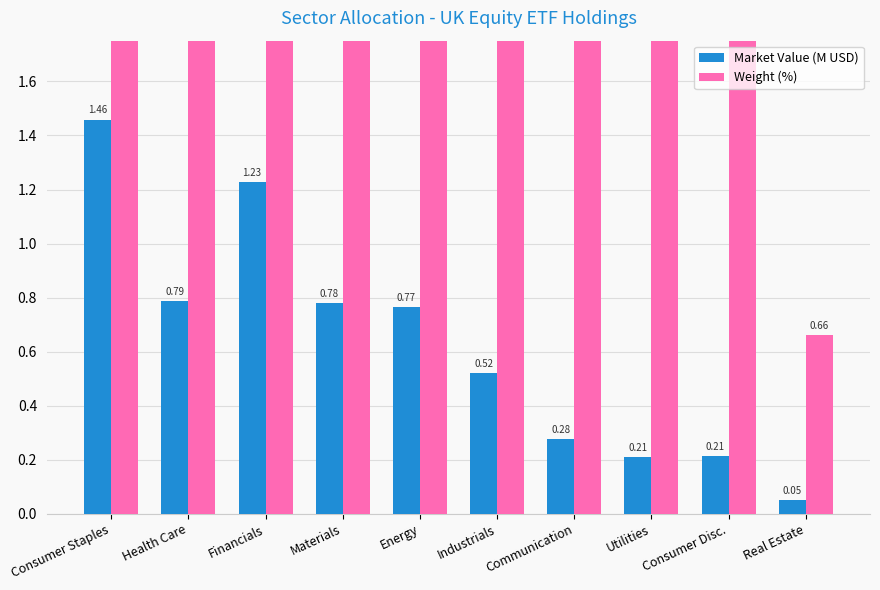

The value of Weight (%) at Industrials is 6.7. True or false?

True